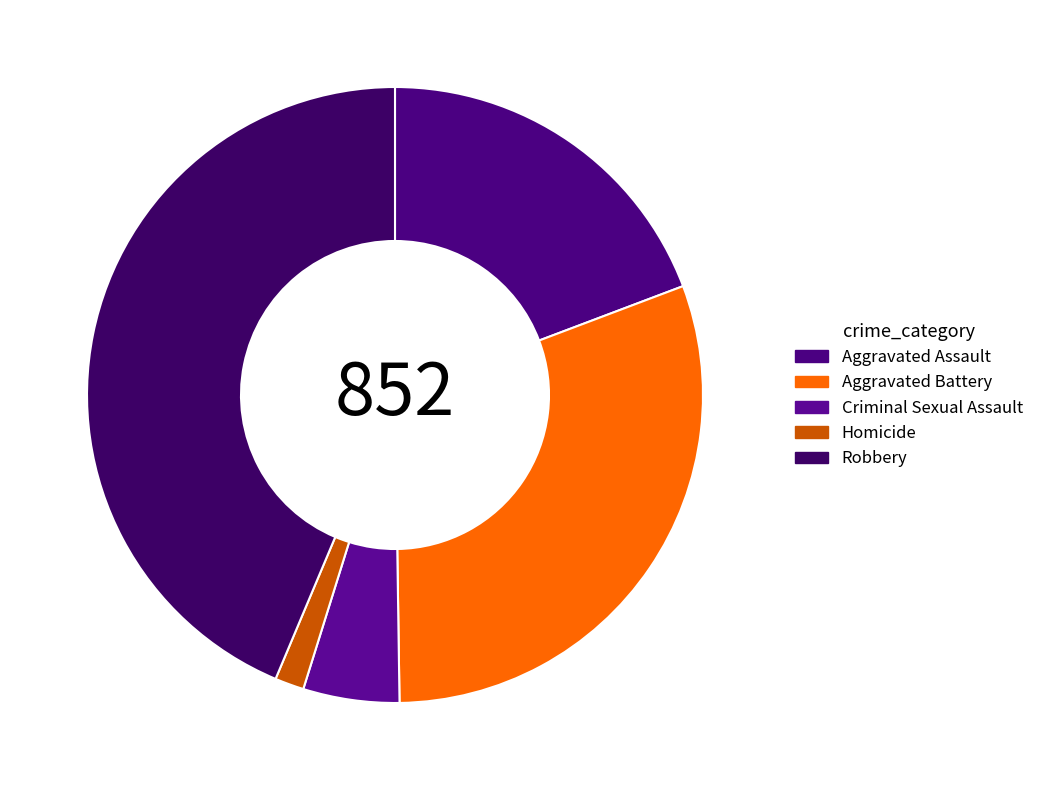

How many slices are in this pie chart?

5